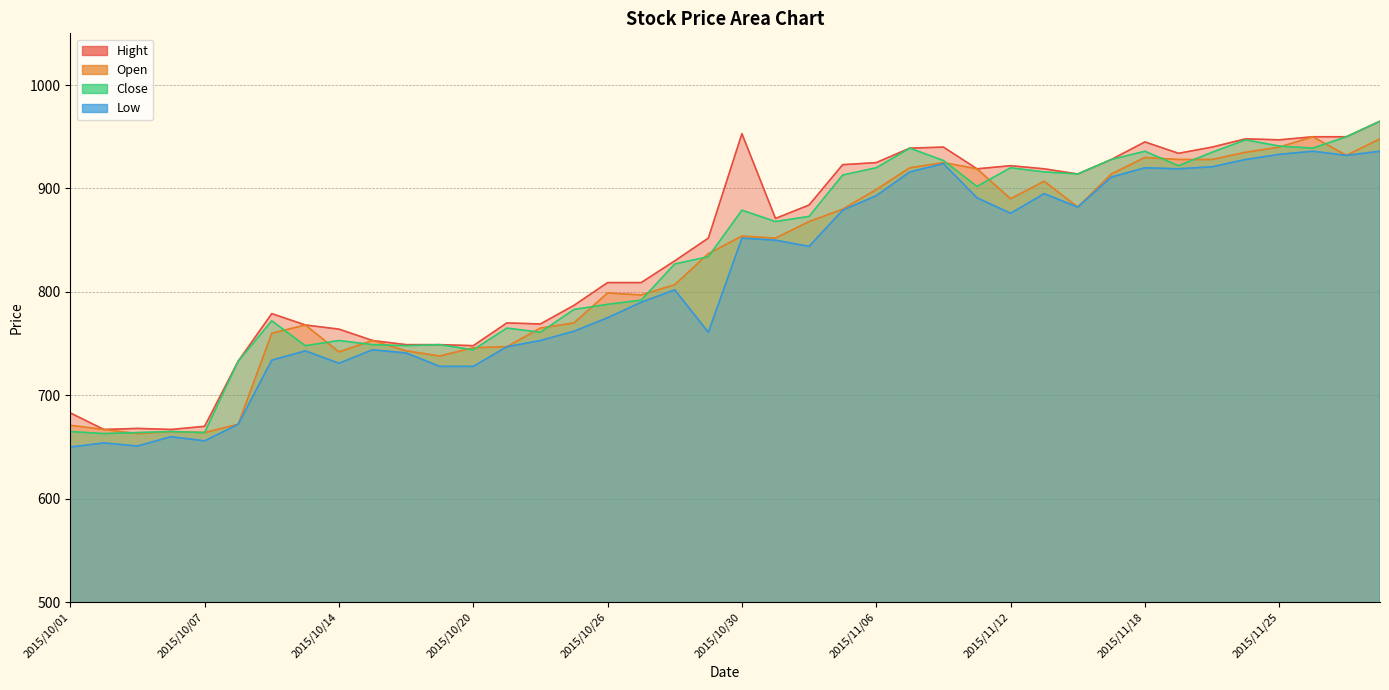

How many data points does each series have?

40